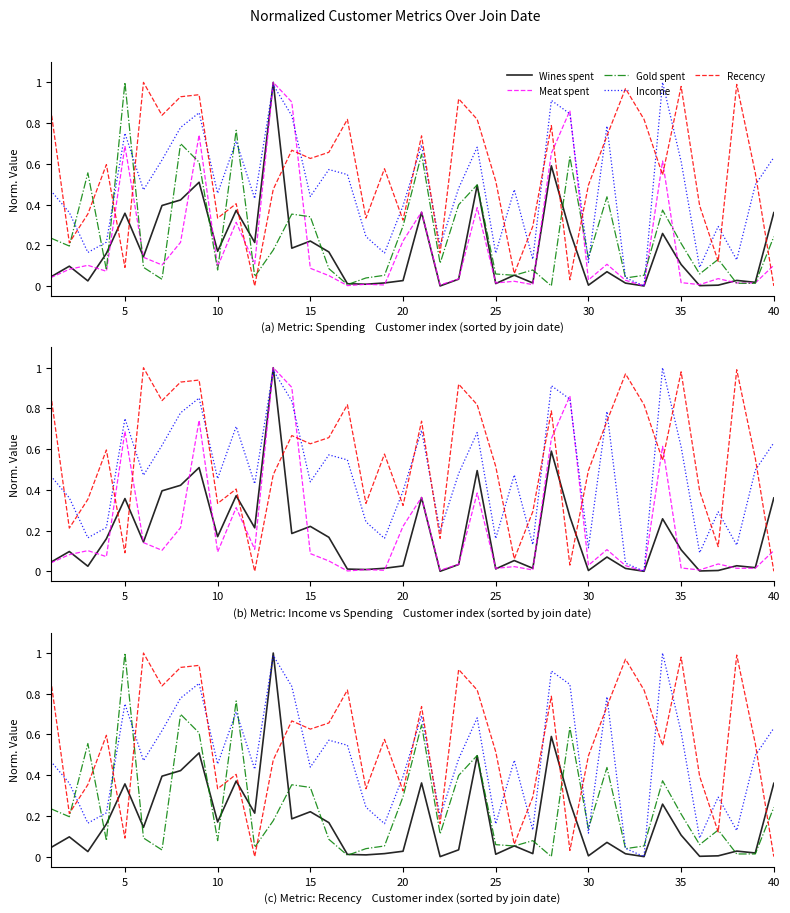

How many intersections are there between Gold spent and Meat spent?

12